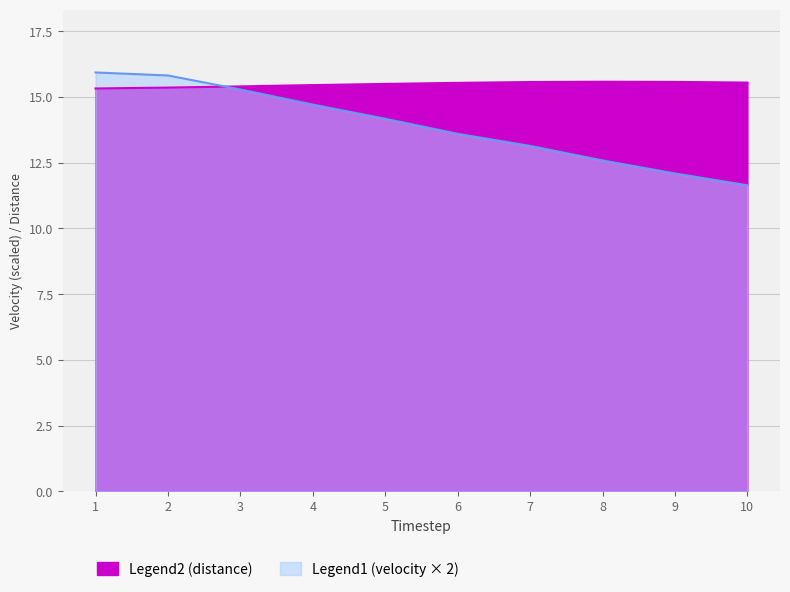

What is the spread (max minus min) of values at 3?

0.1